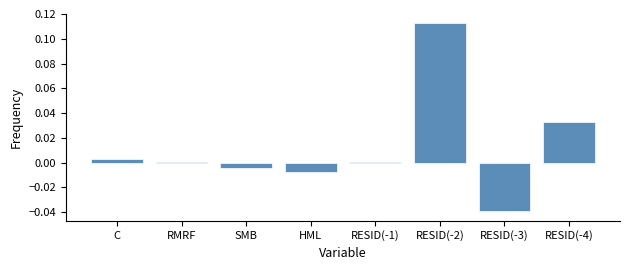

Which category has the highest value across all series?

RESID(-2)